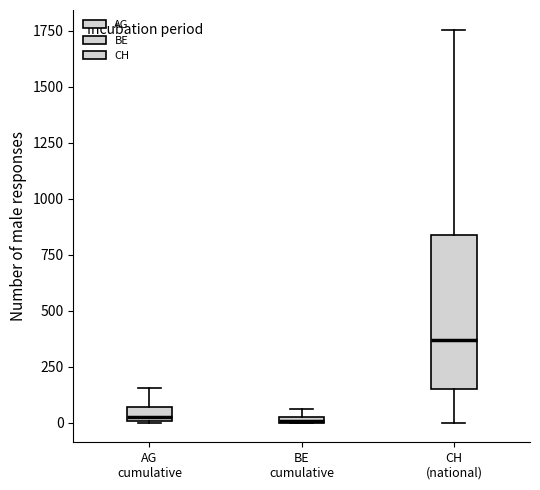

Comparing the boxes themselves (not the whiskers), which one is the tallest?

CH (national)